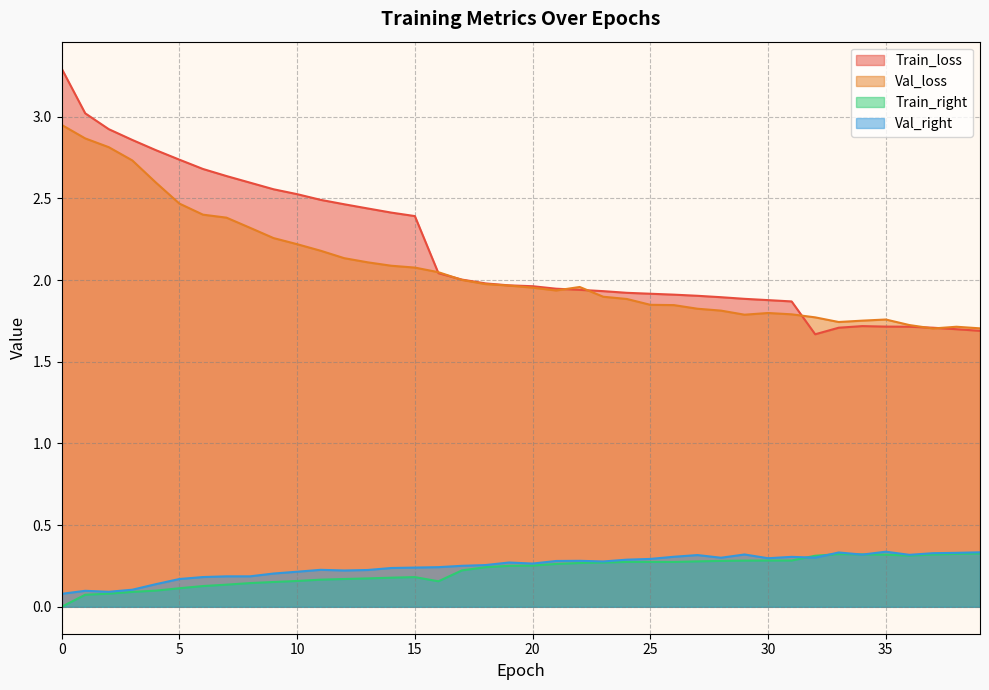

Reading left to right, list all the values displayed in this chart.

Train_loss: 3.3	3.0	2.9	2.9	2.8	2.7	2.7	2.6	2.6	2.6	2.5	2.5	2.5	2.4	2.4	2.4	2.0	2.0	2.0	2.0	2.0	1.9	1.9	1.9	1.9	1.9	1.9	1.9	1.9	1.9	1.9	1.9	1.7	1.7	1.7	1.7	1.7	1.7	1.7	1.7
Val_loss: 2.9	2.9	2.8	2.7	2.6	2.5	2.4	2.4	2.3	2.3	2.2	2.2	2.1	2.1	2.1	2.1	2.0	2.0	2.0	2.0	2.0	1.9	2.0	1.9	1.9	1.8	1.8	1.8	1.8	1.8	1.8	1.8	1.8	1.7	1.8	1.8	1.7	1.7	1.7	1.7
Train_right: 0.0	0.1	0.1	0.1	0.1	0.1	0.1	0.1	0.1	0.2	0.2	0.2	0.2	0.2	0.2	0.2	0.2	0.2	0.2	0.3	0.3	0.3	0.3	0.3	0.3	0.3	0.3	0.3	0.3	0.3	0.3	0.3	0.3	0.3	0.3	0.3	0.3	0.3	0.3	0.3
Val_right: 0.1	0.1	0.1	0.1	0.1	0.2	0.2	0.2	0.2	0.2	0.2	0.2	0.2	0.2	0.2	0.2	0.2	0.3	0.3	0.3	0.3	0.3	0.3	0.3	0.3	0.3	0.3	0.3	0.3	0.3	0.3	0.3	0.3	0.3	0.3	0.3	0.3	0.3	0.3	0.3